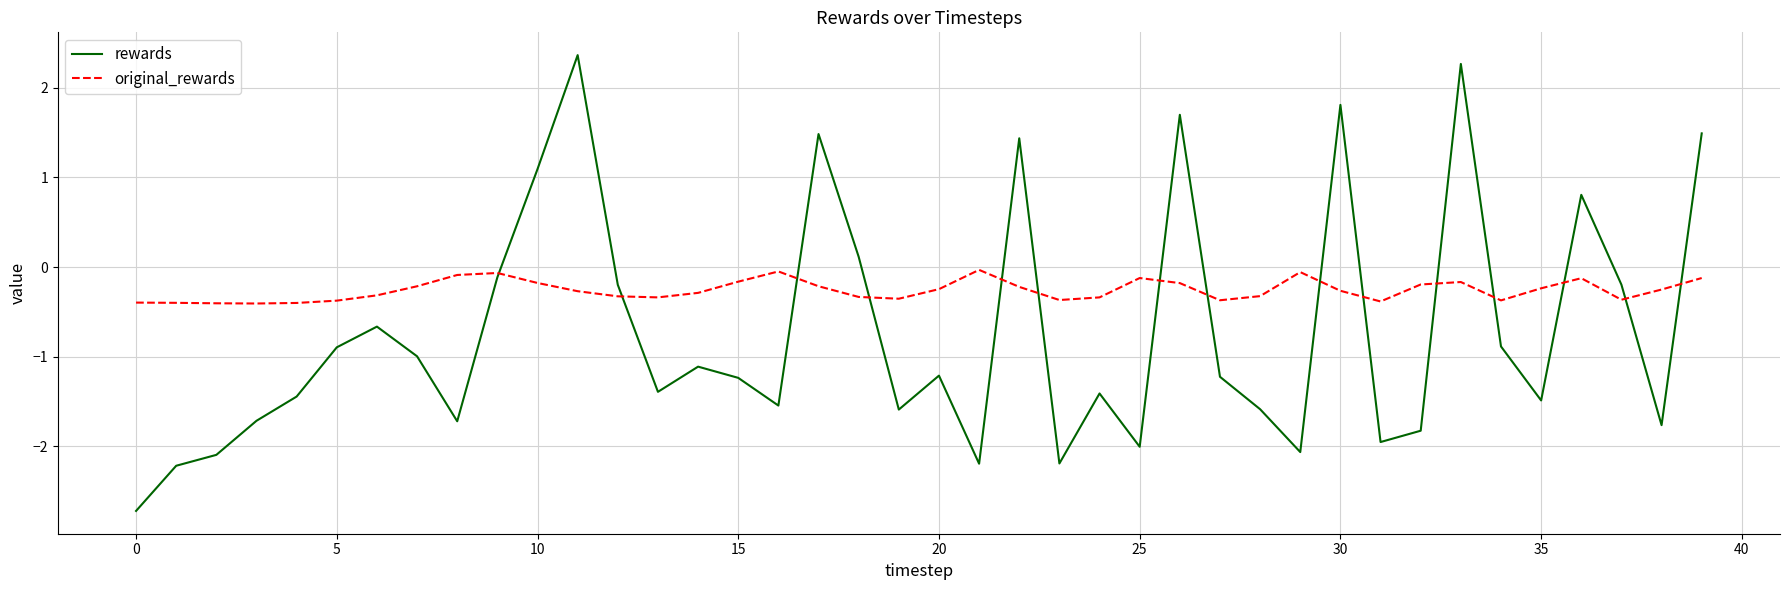

Which series has the largest total across all categories?

original_rewards